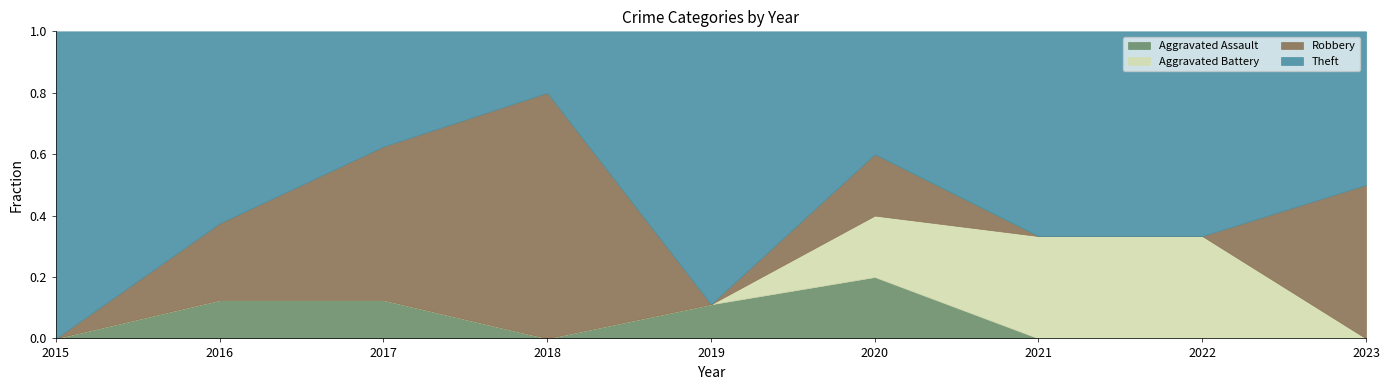

True or false: Theft has a value of 1 at 2017.

False